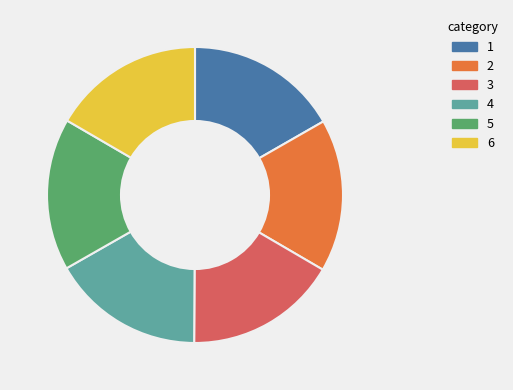

Does any single category account for the majority?

No